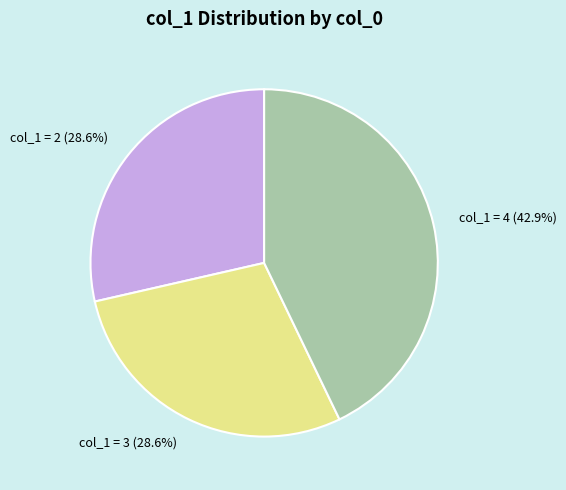

What is the total percentage of col_1 = 3 and col_1 = 4?

71.4%